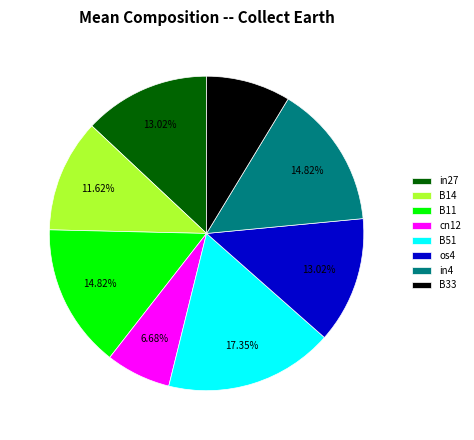

To the nearest percent, what is the difference between the B11 and B51 slice percentages?

3%